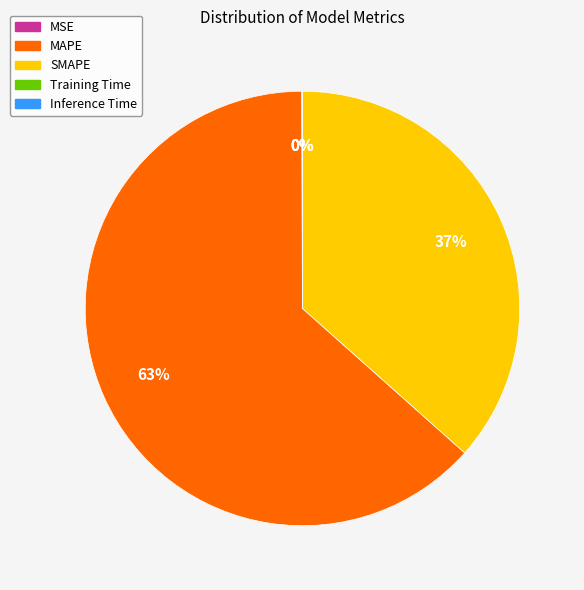

True or false: MAPE accounts for 73% of the total.

False